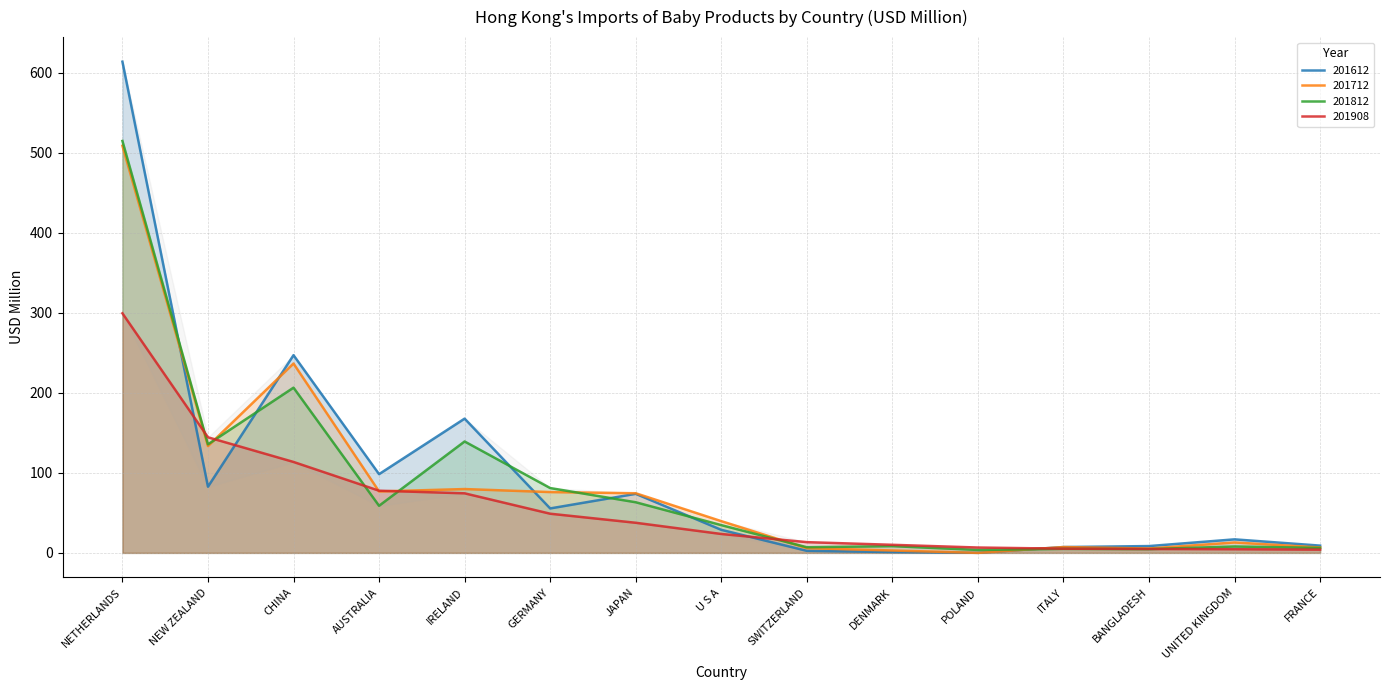

What is the sum of the 201812 values at U S A and AUSTRALIA?

93.6